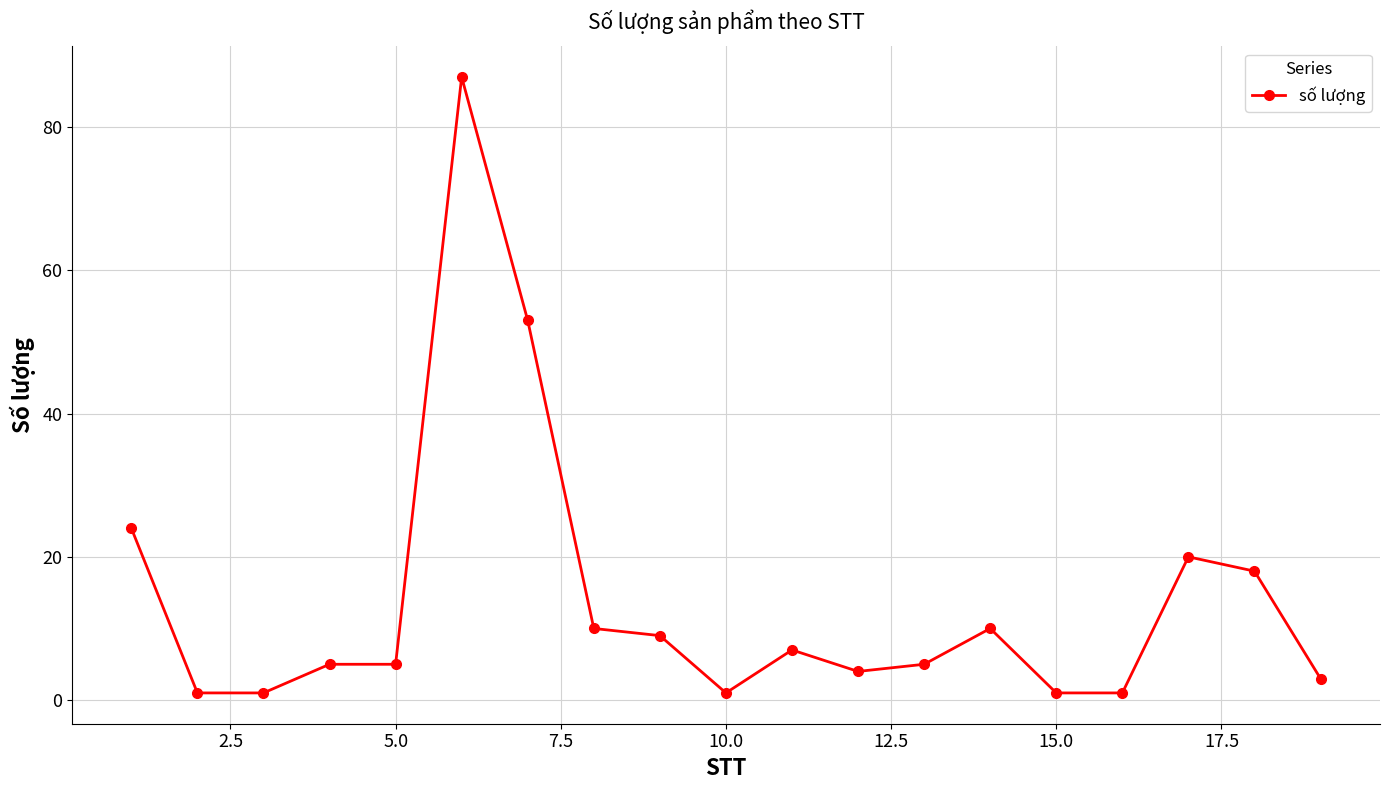

What is the maximum value shown in the chart?

87